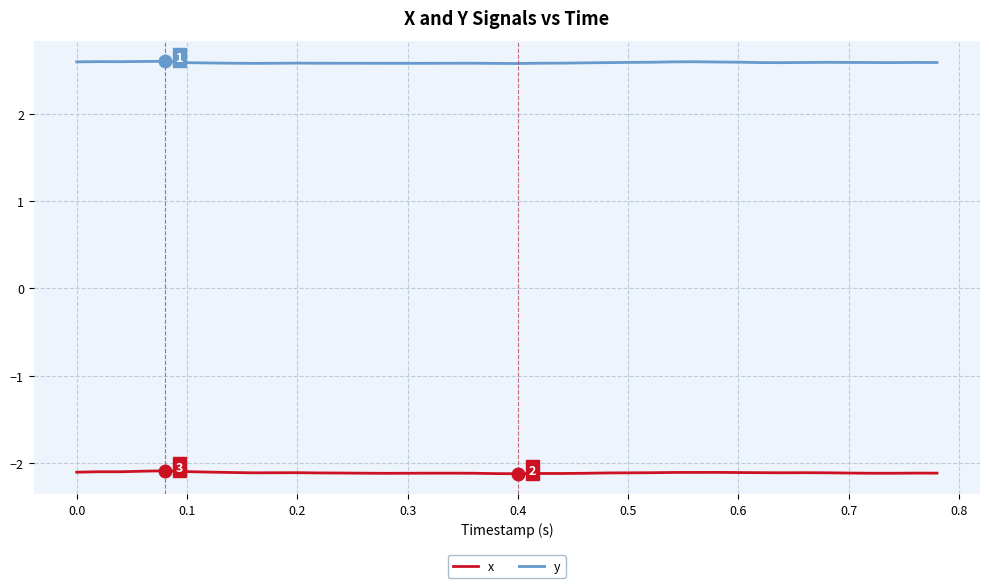

Which series has the largest total across all categories?

y